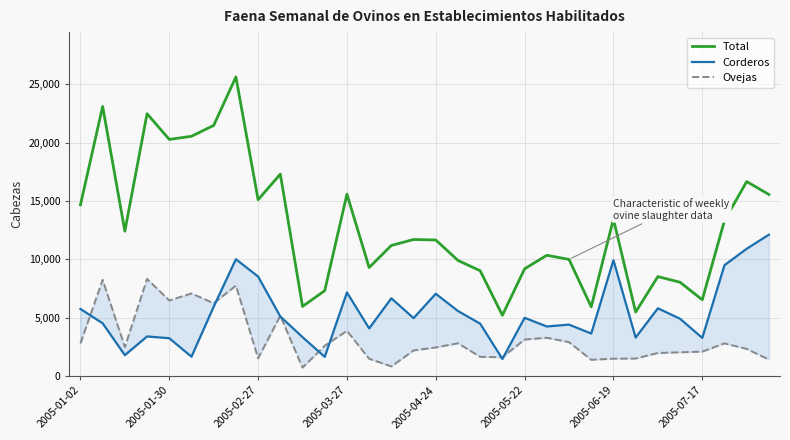

True or false: Ovejas and Corderos intersect in this chart.

True